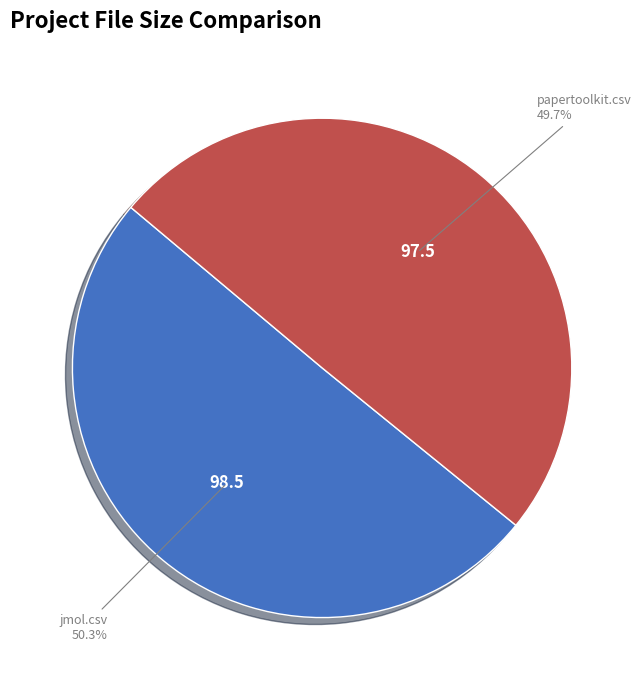

Is there any slice that represents more than half of the pie?

Yes